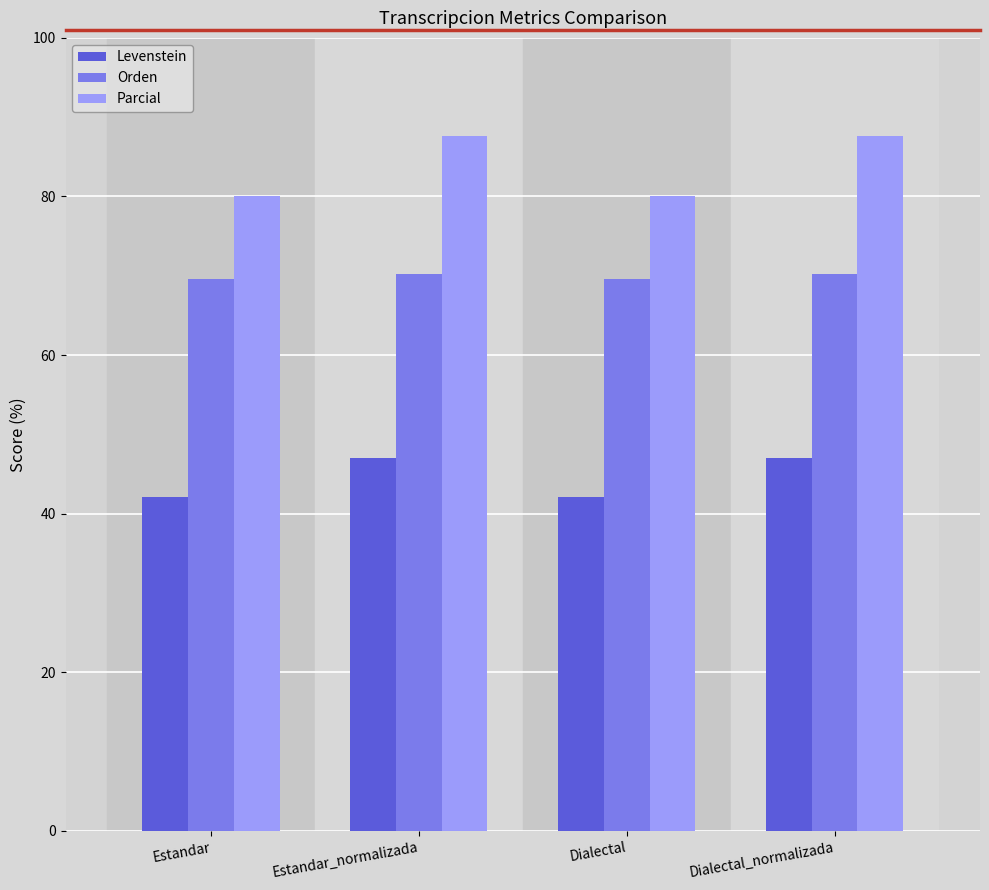

Rank the series by their maximum value, from lowest to highest.

Levenstein, Orden, Parcial